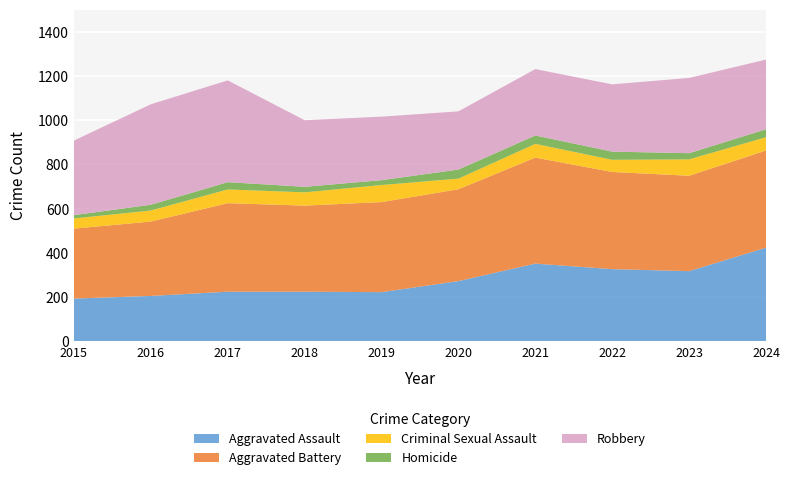

Reading left to right, extract all data points from this chart.

Aggravated Assault: 2015=194	2016=206	2017=225	2018=225	2019=223	2020=273	2021=352	2022=327	2023=318	2024=424
Aggravated Battery: 2015=316	2016=336	2017=400	2018=389	2019=407	2020=415	2021=479	2022=439	2023=431	2024=439
Criminal Sexual Assault: 2015=46	2016=50	2017=62	2018=60	2019=77	2020=48	2021=62	2022=55	2023=74	2024=60
Homicide: 2015=15	2016=26	2017=33	2018=25	2019=22	2020=41	2021=38	2022=37	2023=28	2024=36
Robbery: 2015=337	2016=454	2017=460	2018=301	2019=287	2020=263	2021=300	2022=304	2023=340	2024=315